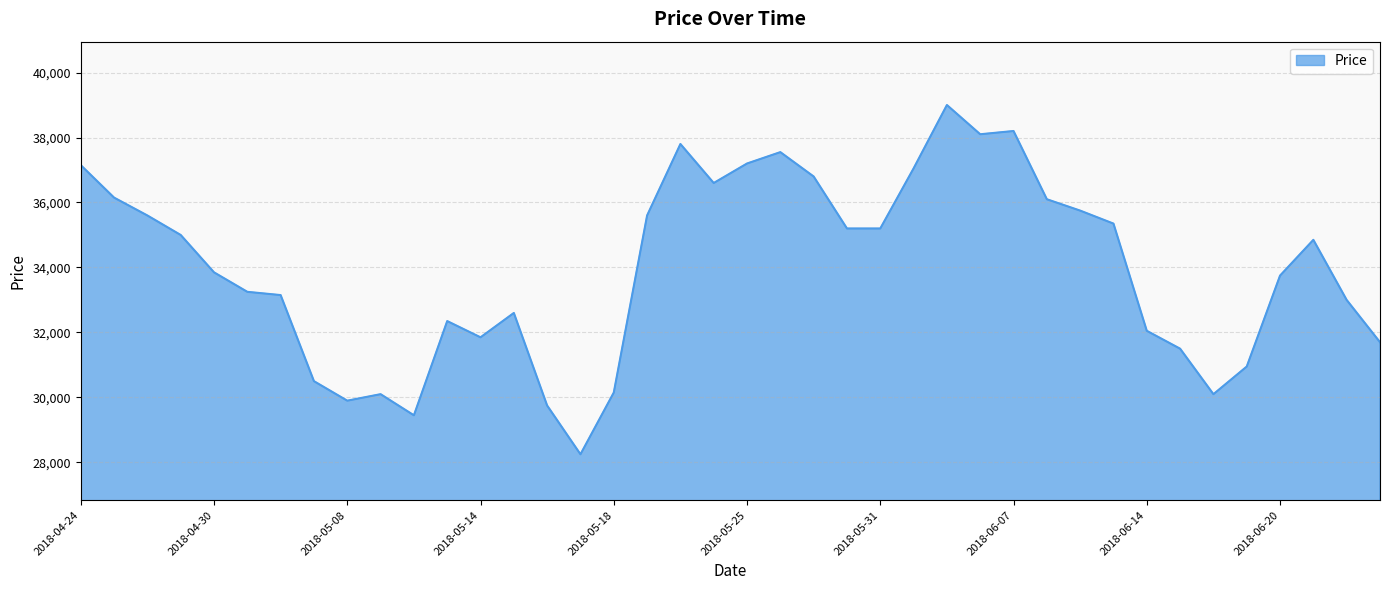

What is the difference between the maximum and minimum values?

10750